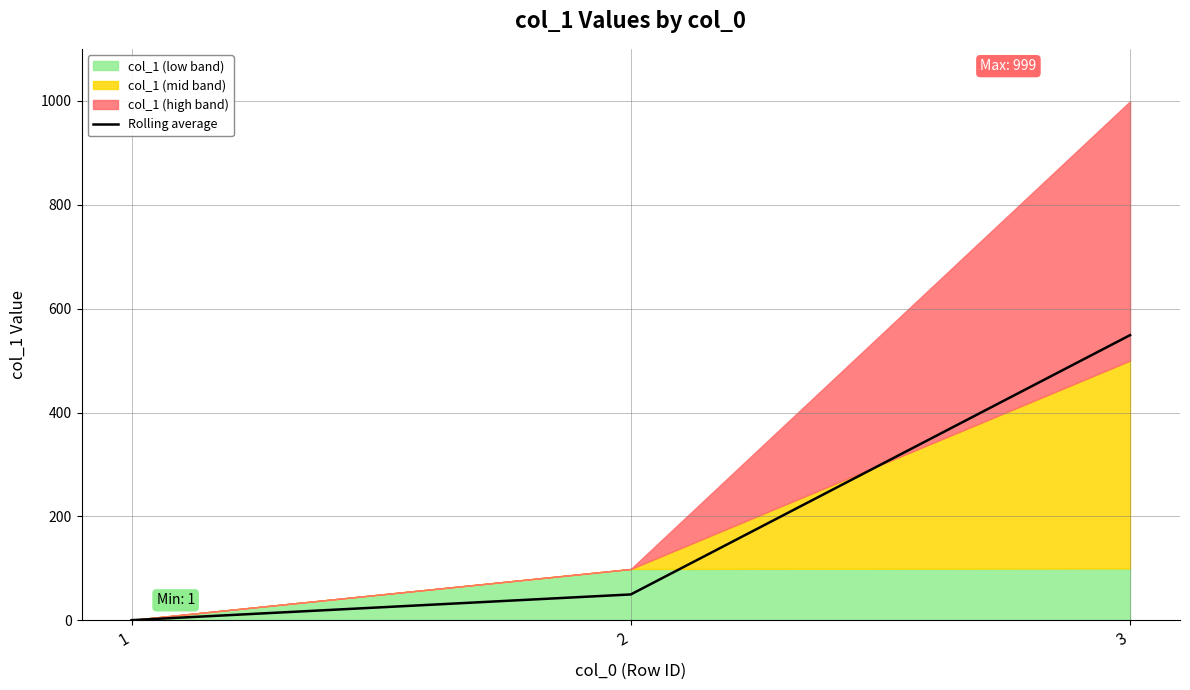

Rank the categories by value from highest to lowest.

3, 2, 1